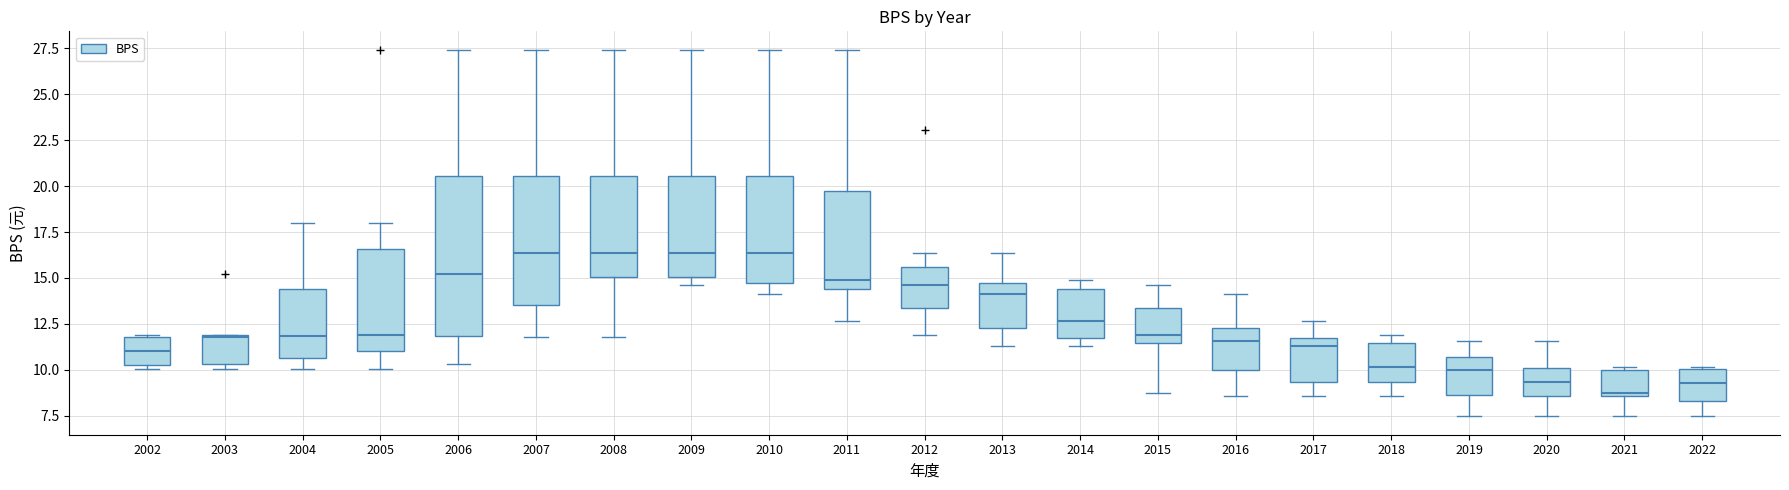

Reading left to right, read every box against the y-axis: the position of its median line, the range the box covers, and the ends of its whiskers. The values are not printed on the chart, so give them approximately, as read against the axis.

2002: median 11.0, box 10.0 to 12.0, whiskers 10.0 (just below the box's lower edge) to 12.0
2003: median 12.0, box 10.5 to 12.0, whiskers 10.0 to 12.0
2004: median 12.0, box 10.5 to 14.5, whiskers 10.0 to 18.0
2005: median 12.0, box 11.0 to 16.5, whiskers 10.0 to 18.0
2006: median 15.0, box 12.0 to 20.5, whiskers 10.5 to 27.5
2007: median 16.5, box 13.5 to 20.5, whiskers 12.0 to 27.5
2008: median 16.5, box 15.0 to 20.5, whiskers 12.0 to 27.5
2009: median 16.5, box 15.0 to 20.5, whiskers 14.5 to 27.5
2010: median 16.5, box 14.5 to 20.5, whiskers 14.0 to 27.5
2011: median 15.0, box 14.5 to 19.5, whiskers 12.5 to 27.5
2012: median 14.5, box 13.5 to 15.5, whiskers 12.0 to 16.5
2013: median 14.0, box 12.5 to 14.5, whiskers 11.5 to 16.5
2014: median 12.5, box 11.5 to 14.5, whiskers 11.5 (just below the box's lower edge) to 15.0
2015: median 12.0, box 11.5 to 13.5, whiskers 8.5 to 14.5
2016: median 11.5, box 10.0 to 12.5, whiskers 8.5 to 14.0
2017: median 11.5 (just below the box's upper edge), box 9.5 to 11.5, whiskers 8.5 to 12.5
2018: median 10.0, box 9.5 to 11.5, whiskers 8.5 to 12.0
2019: median 10.0, box 8.5 to 10.5, whiskers 7.5 to 11.5
2020: median 9.5, box 8.5 to 10.0, whiskers 7.5 to 11.5
2021: median 8.5 (just above the box's lower edge), box 8.5 to 10.0, whiskers 7.5 to 10.0 (just above the box's upper edge)
2022: median 9.5, box 8.5 to 10.0, whiskers 7.5 to 10.0